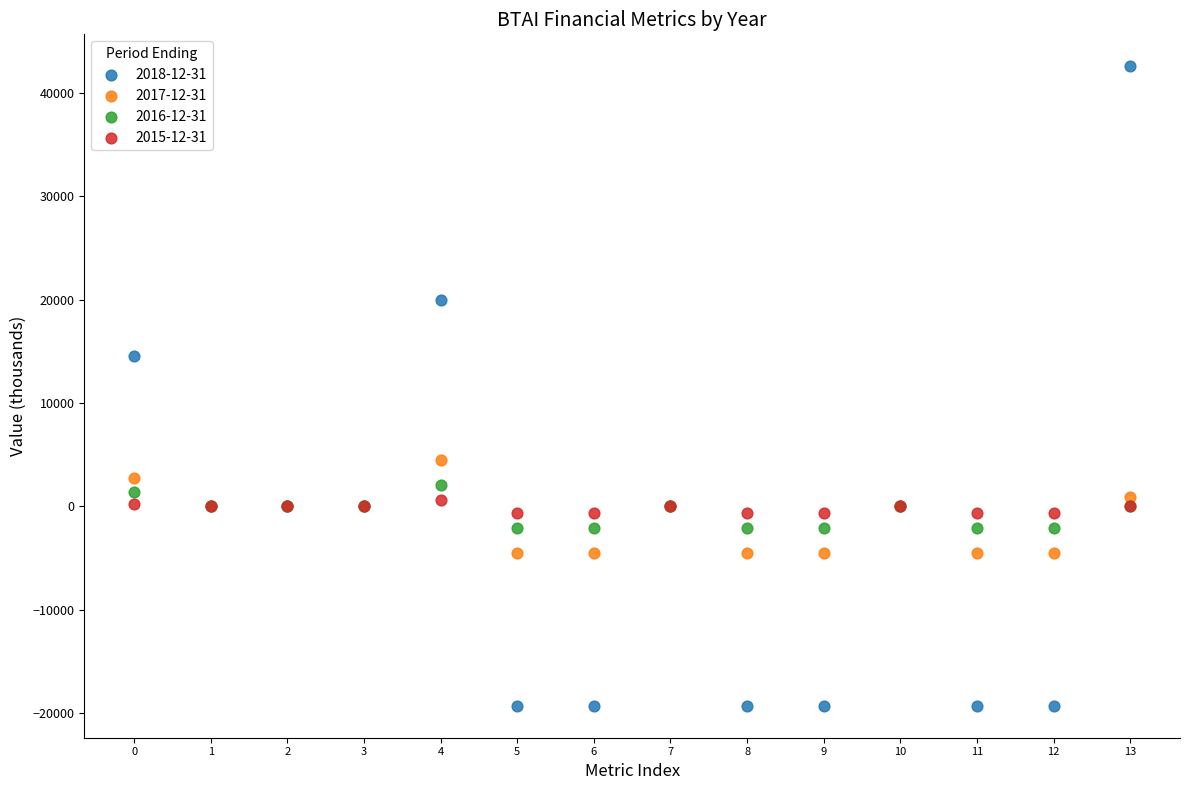

Across all series, what Y value is closest to 11650?

14600